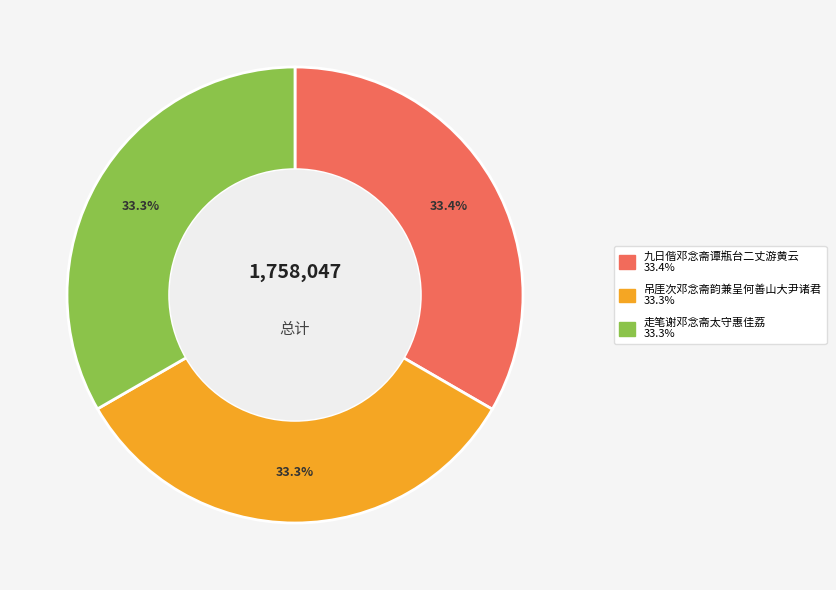

To the nearest percent, what portion does 九日偕邓念斋谭瓶台二丈游黄云 represent?

33%